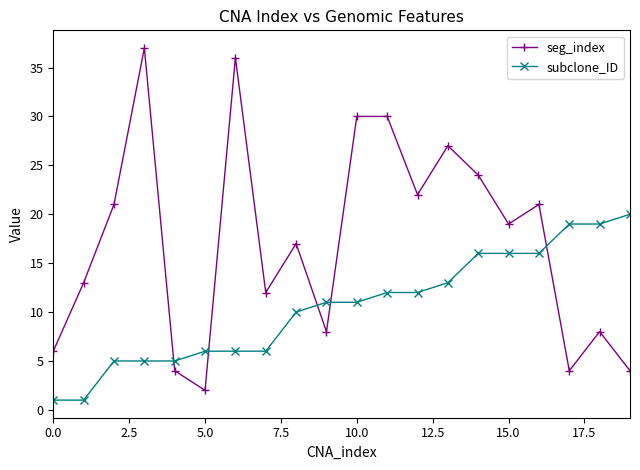

What is the greatest value displayed?

37